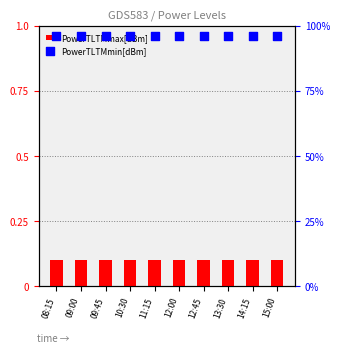

Which series has the largest total across all categories?

PowerTLTMmin[dBm]